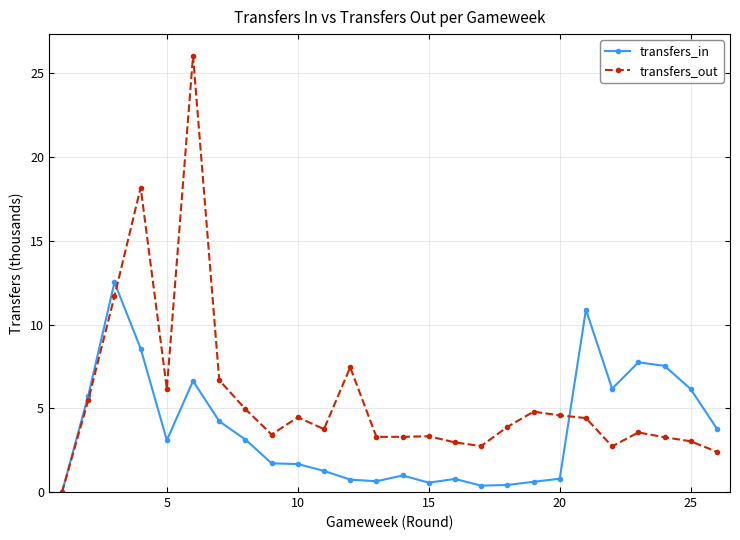

Rank the series by their average value, from lowest to highest.

transfers_in, transfers_out